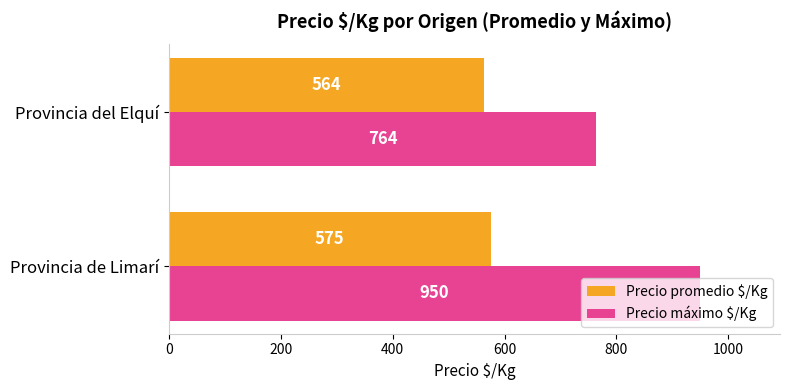

What is the minimum value for Precio promedio $/Kg?

564